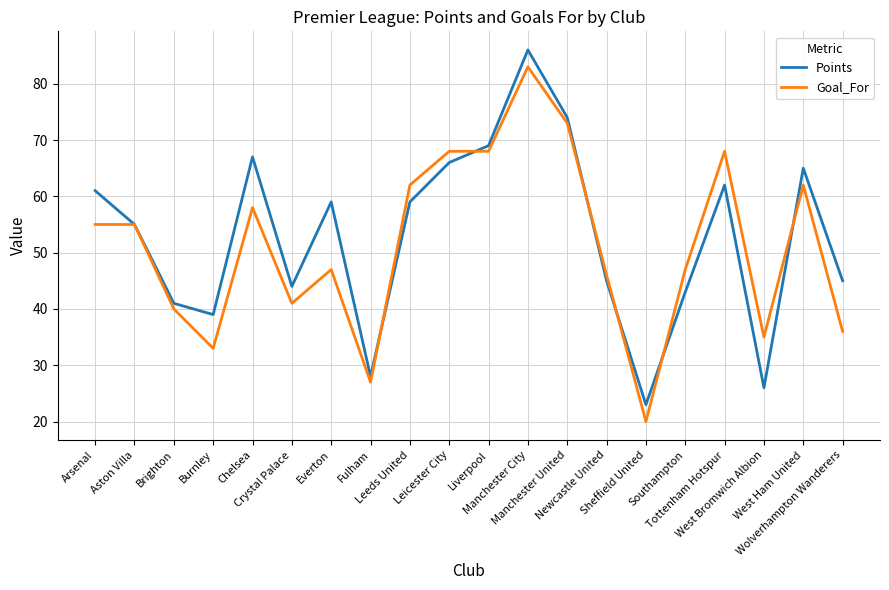

What are all the series names shown in the legend?

Points, Goal_For